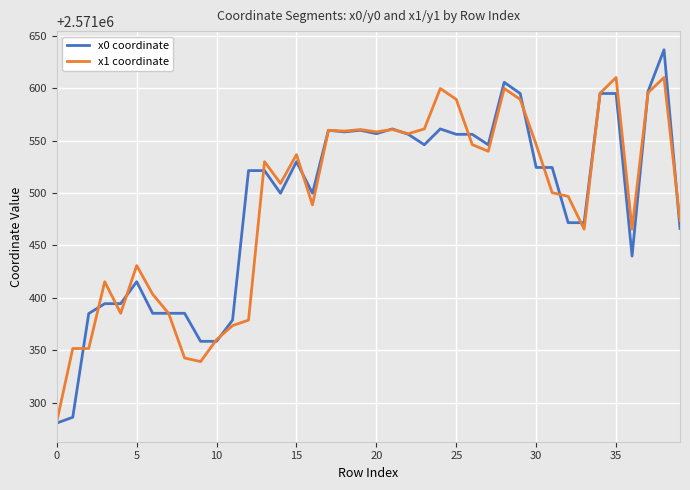

How many series are shown in this chart?

2